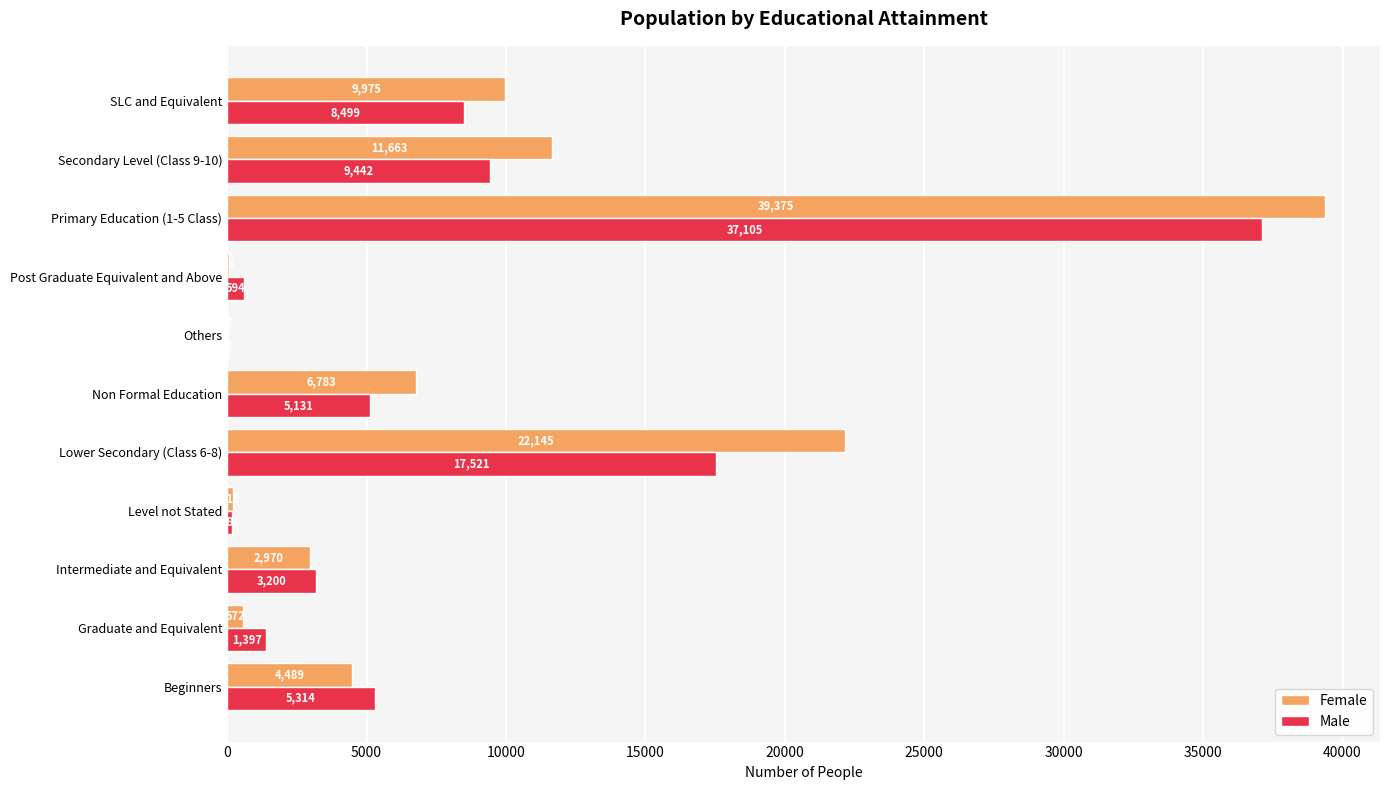

What is the sum of all Male values?

88427